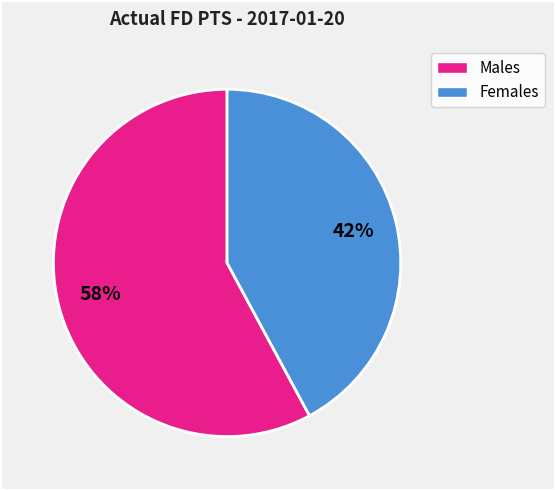

Count the number of slices in the pie.

2